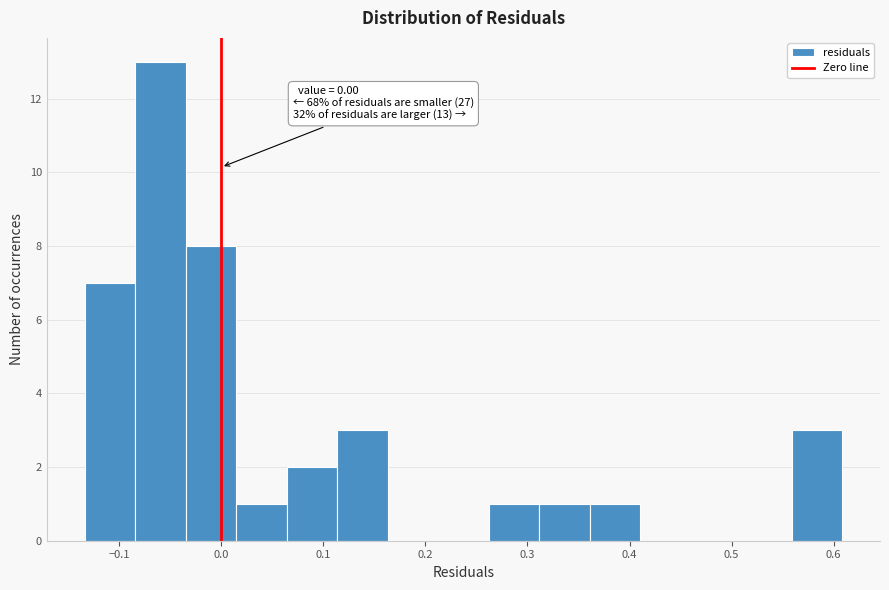

Which range on the x-axis has the tallest bar?

-0.08 to -0.03